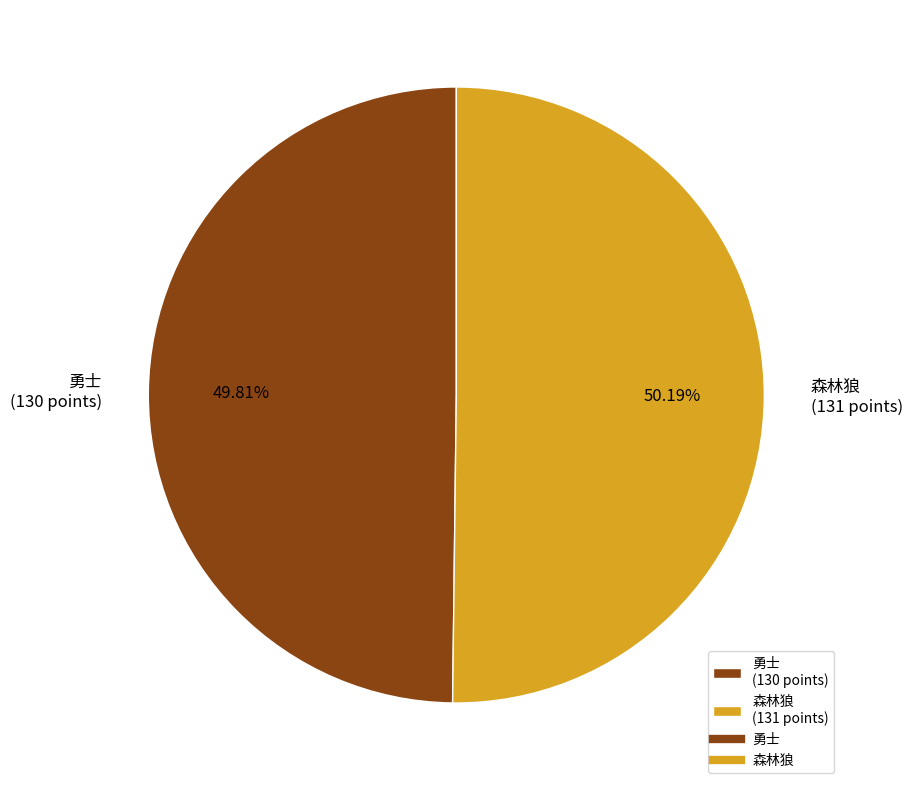

What is the total percentage of 森林狼 and 勇士?

100.0%